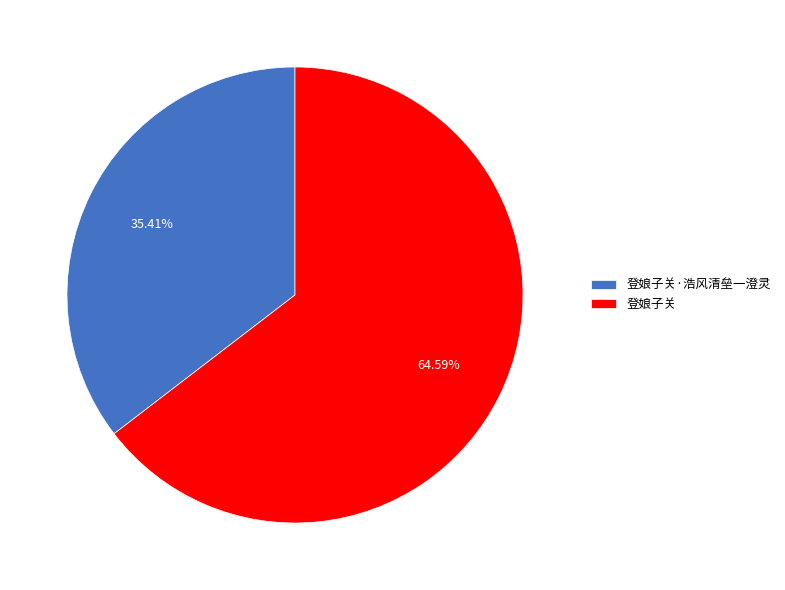

Count the number of slices in the pie.

2